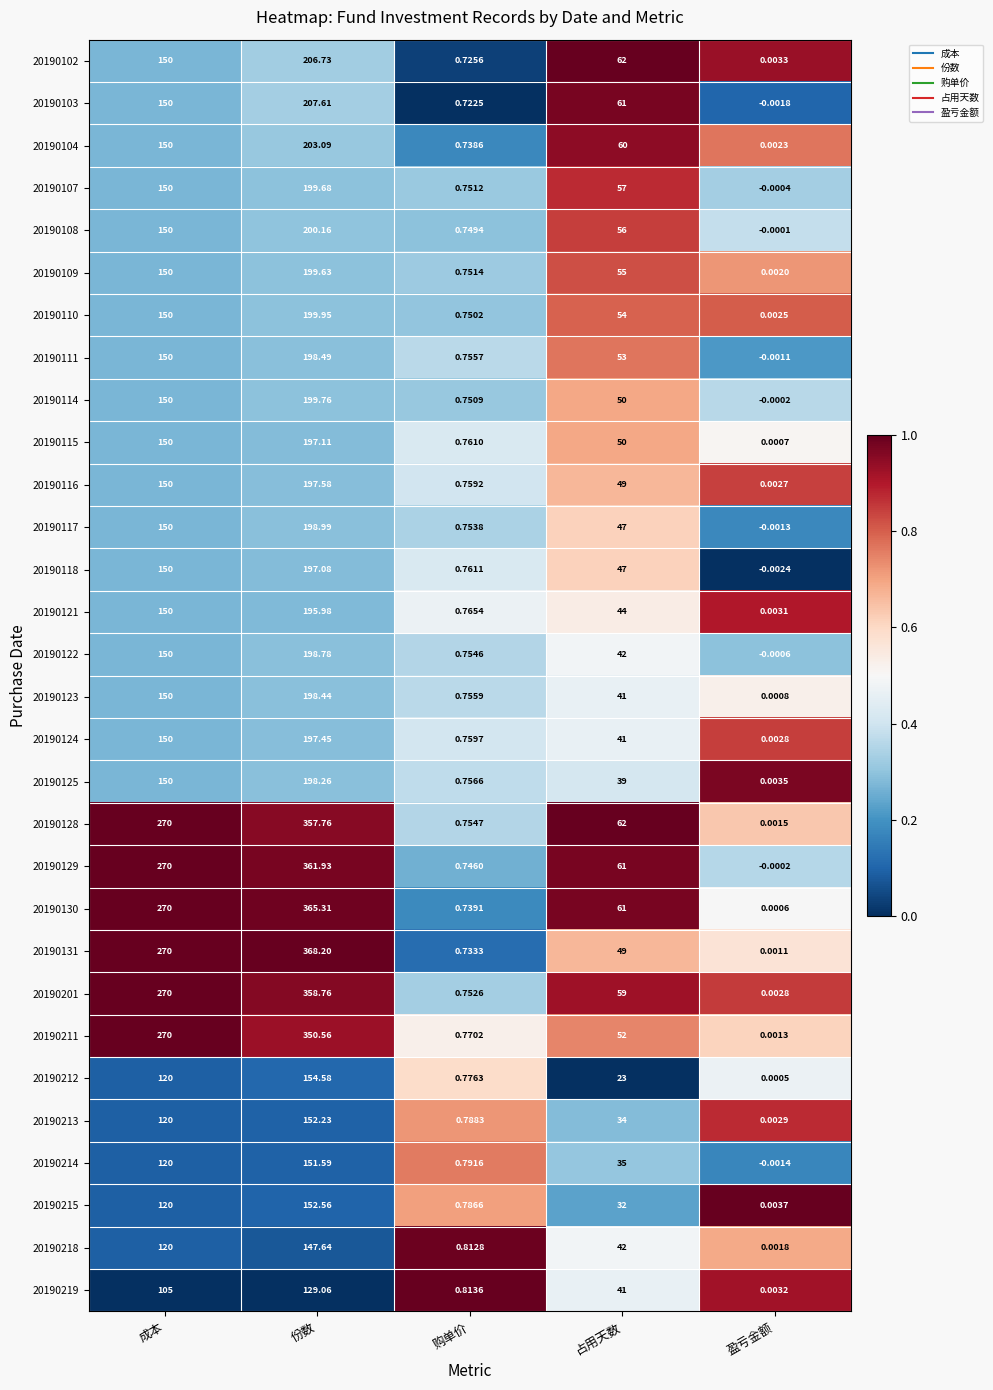

How many categories are shown in the chart?

5